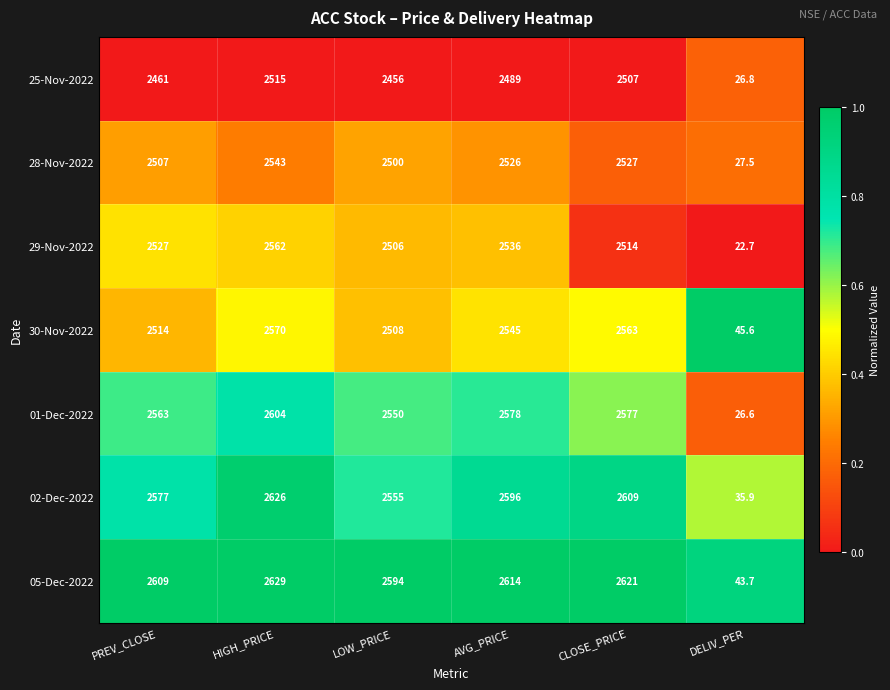

Which series changed the most between PREV_CLOSE and AVG_PRICE?

30-Nov-2022